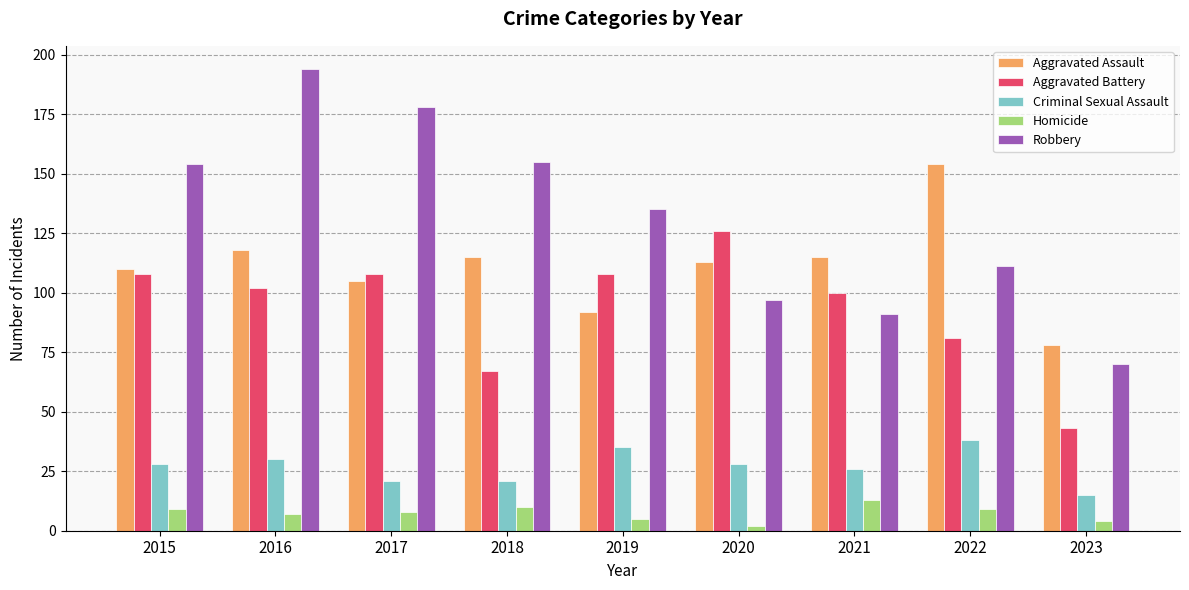

How many bars are there in each group?

5